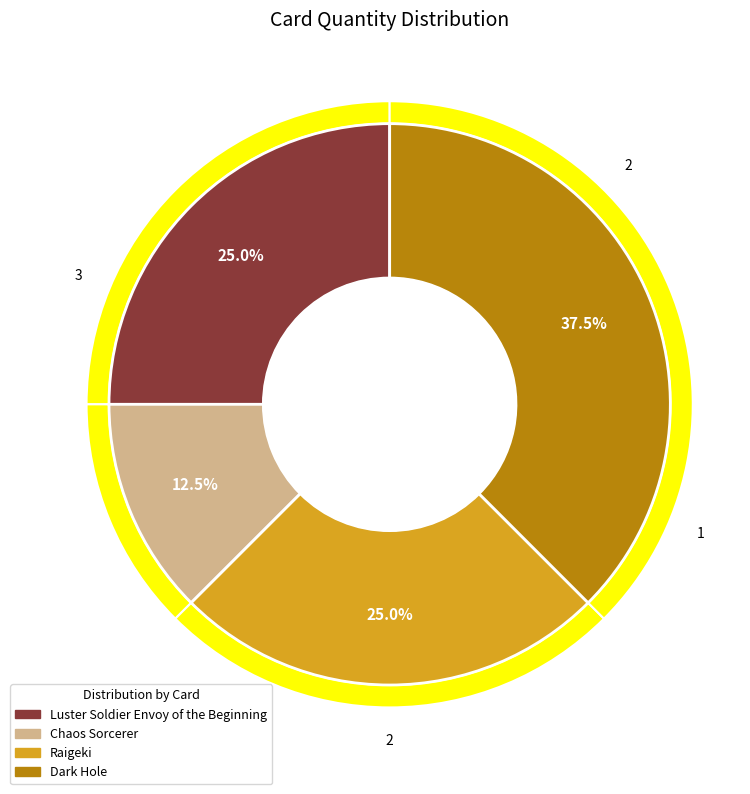

How many slices are in this pie chart?

4